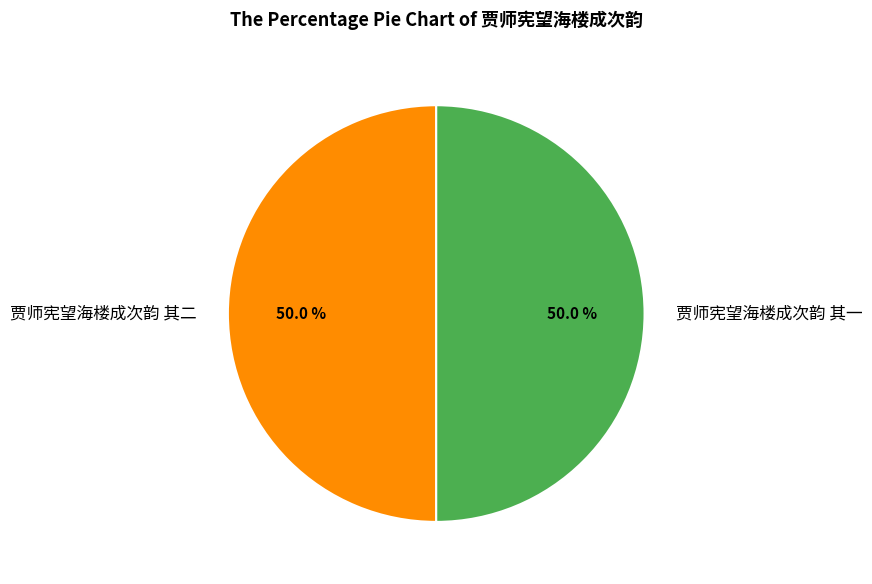

True or false: 贾师宪望海楼成次韵 其一 accounts for 59% of the total.

False